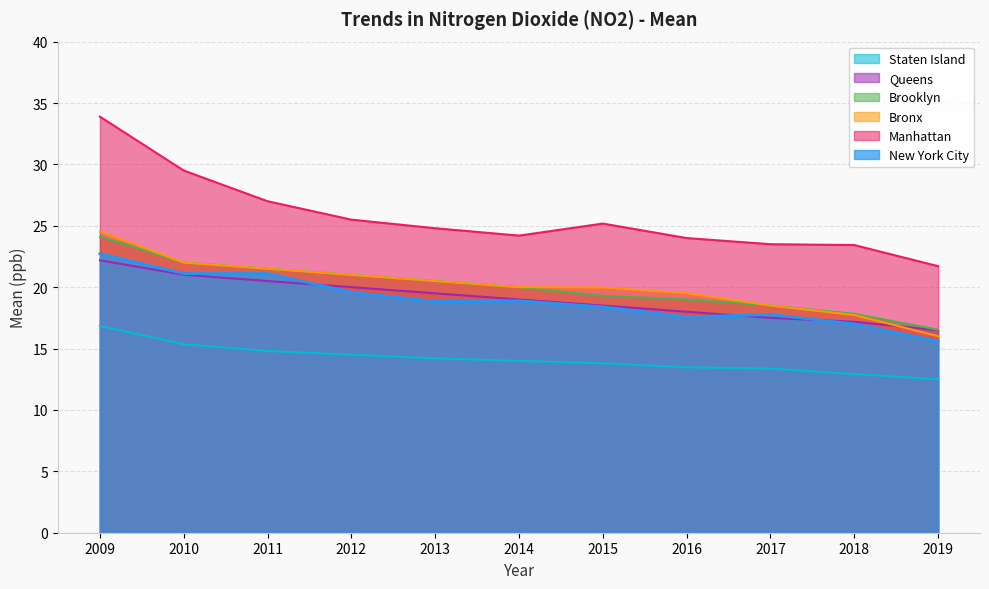

Between 2009 and 2012, which is larger?

2009